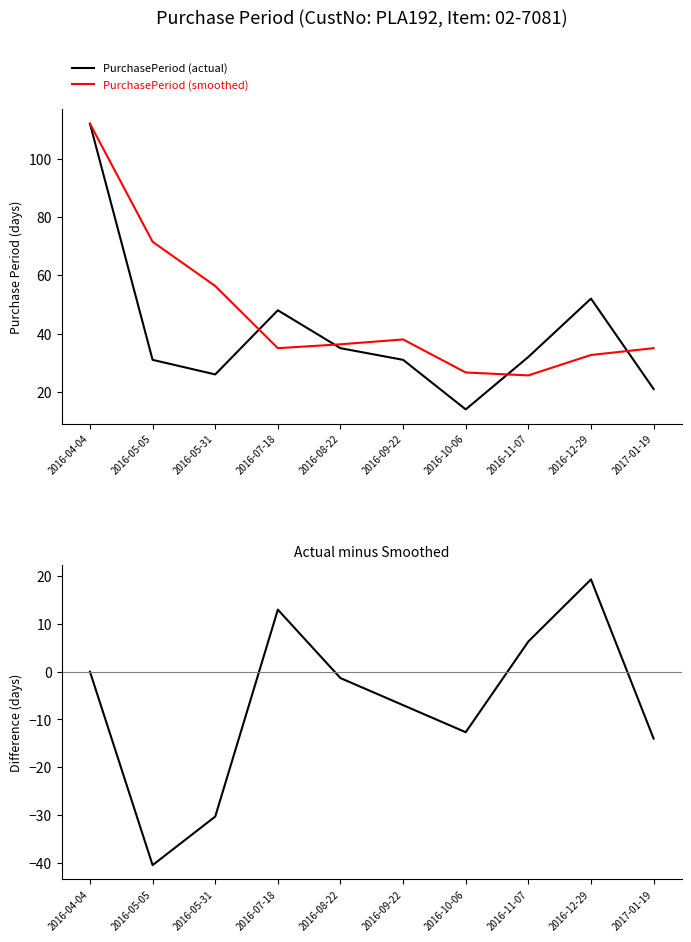

How many data points in PurchasePeriod (actual) are above 32?

4